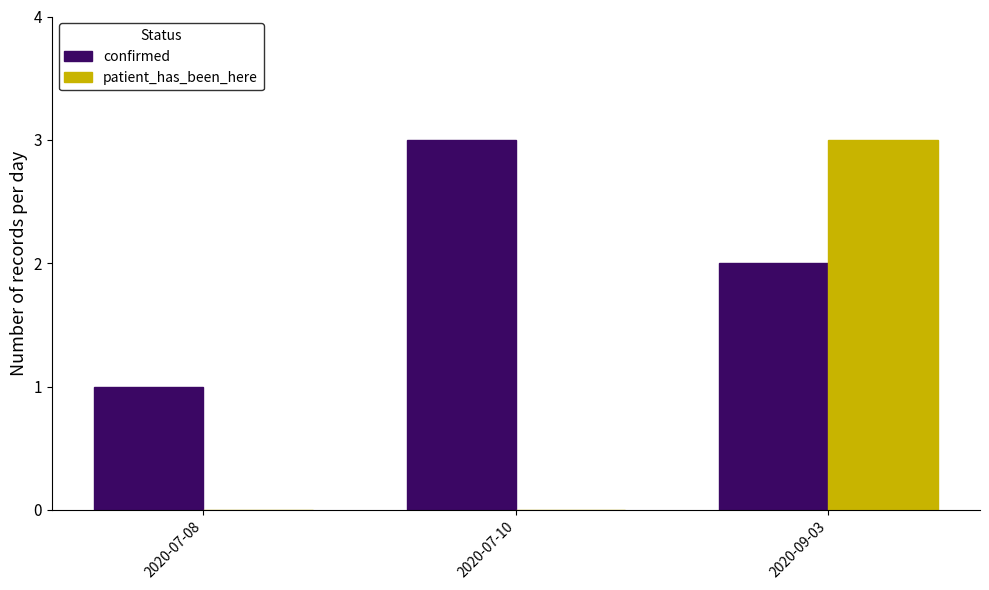

How many distinct data groups are displayed?

2